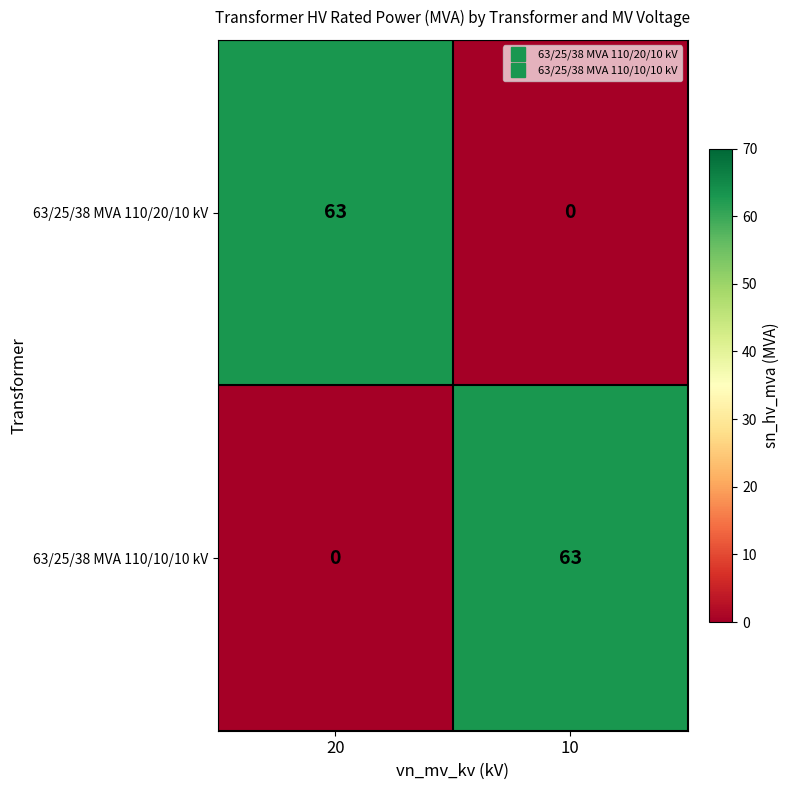

What is the greatest value displayed?

63